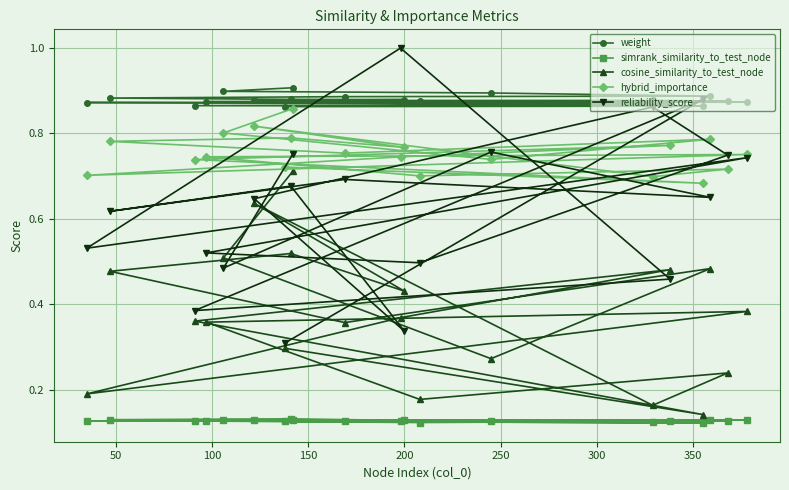

Rank the series by their average value, from lowest to highest.

simrank_similarity_to_test_node, cosine_similarity_to_test_node, reliability_score, hybrid_importance, weight